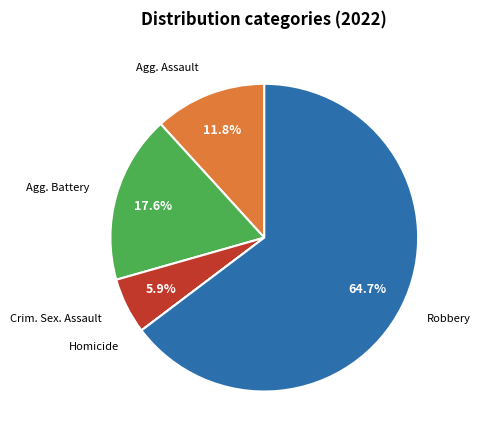

Is there a majority slice in this chart?

Yes